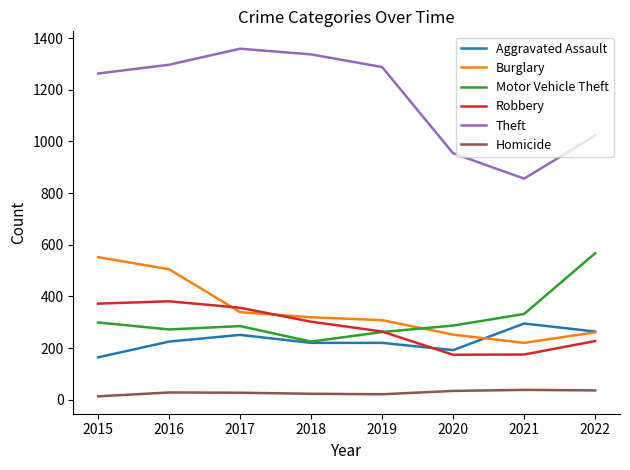

Which category has the lowest value in the Motor Vehicle Theft series?

2018